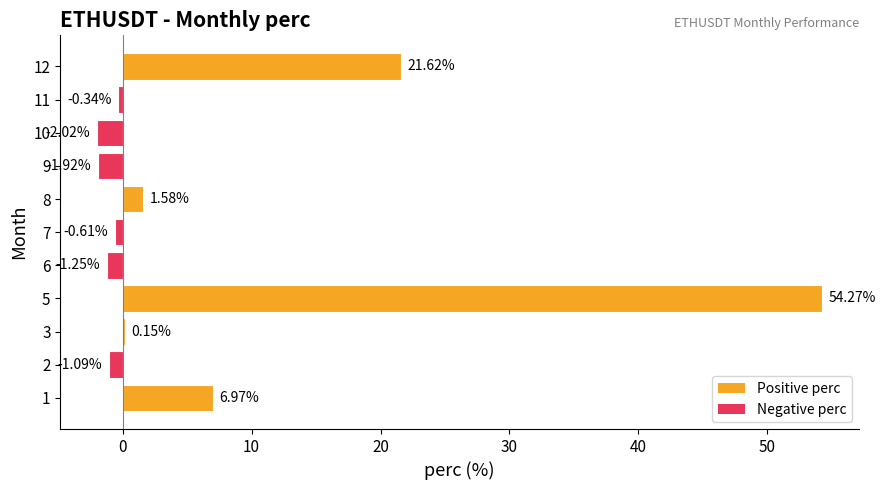

At which category does the chart reach its peak across all series?

5